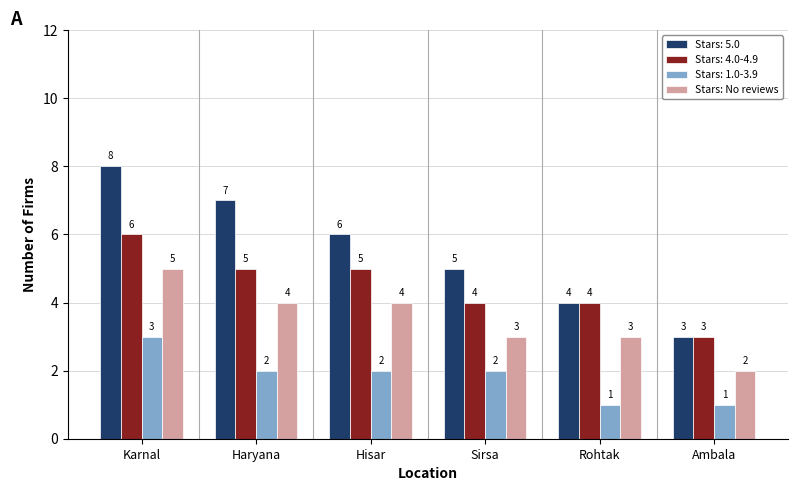

What is the smallest value displayed?

1